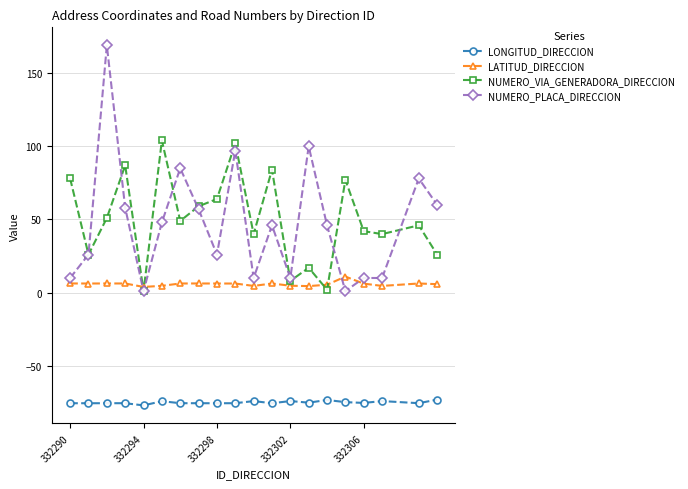

How many intersections are there between LATITUD_DIRECCION and NUMERO_PLACA_DIRECCION?

4